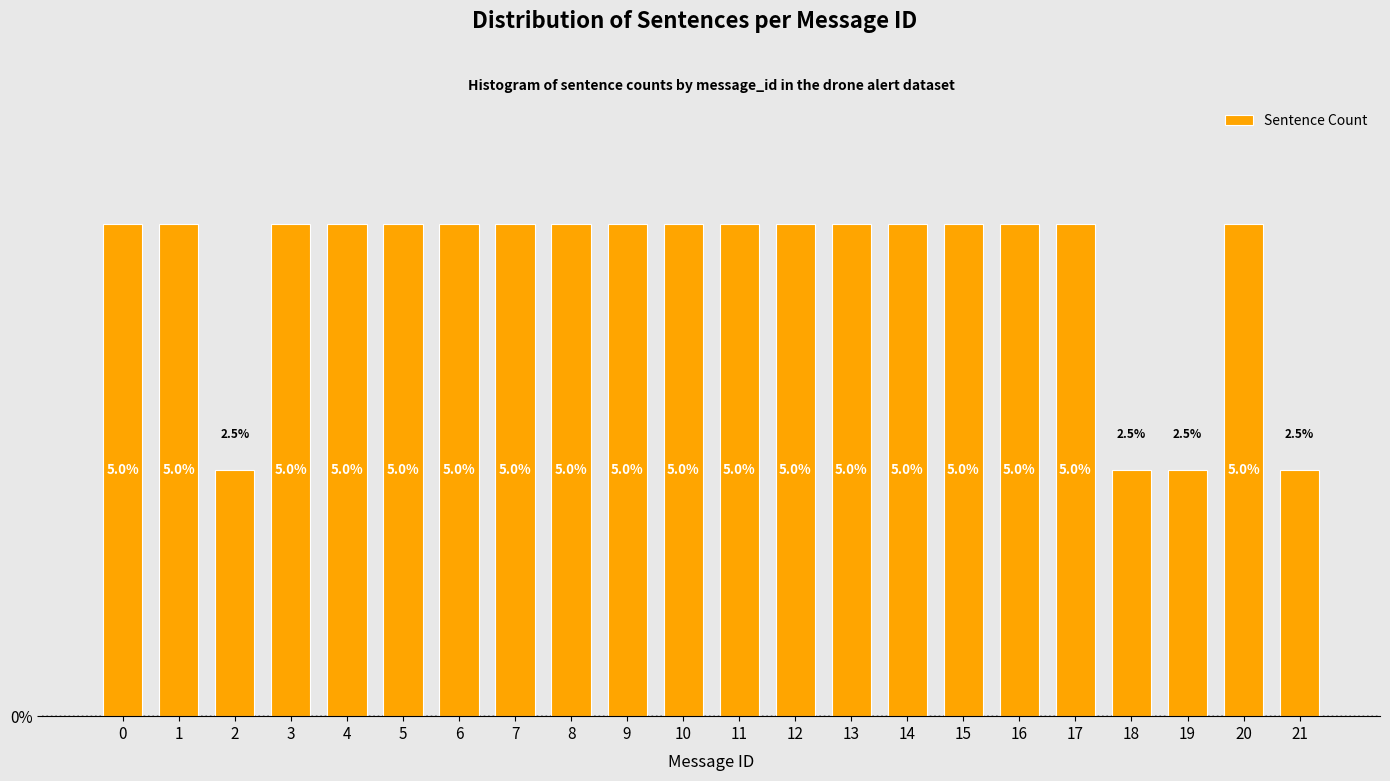

Reading left to right, extract all data points from this chart.

0=5.0	1=5.0	2=2.5	3=5.0	4=5.0	5=5.0	6=5.0	7=5.0	8=5.0	9=5.0	10=5.0	11=5.0	12=5.0	13=5.0	14=5.0	15=5.0	16=5.0	17=5.0	18=2.5	19=2.5	20=5.0	21=2.5